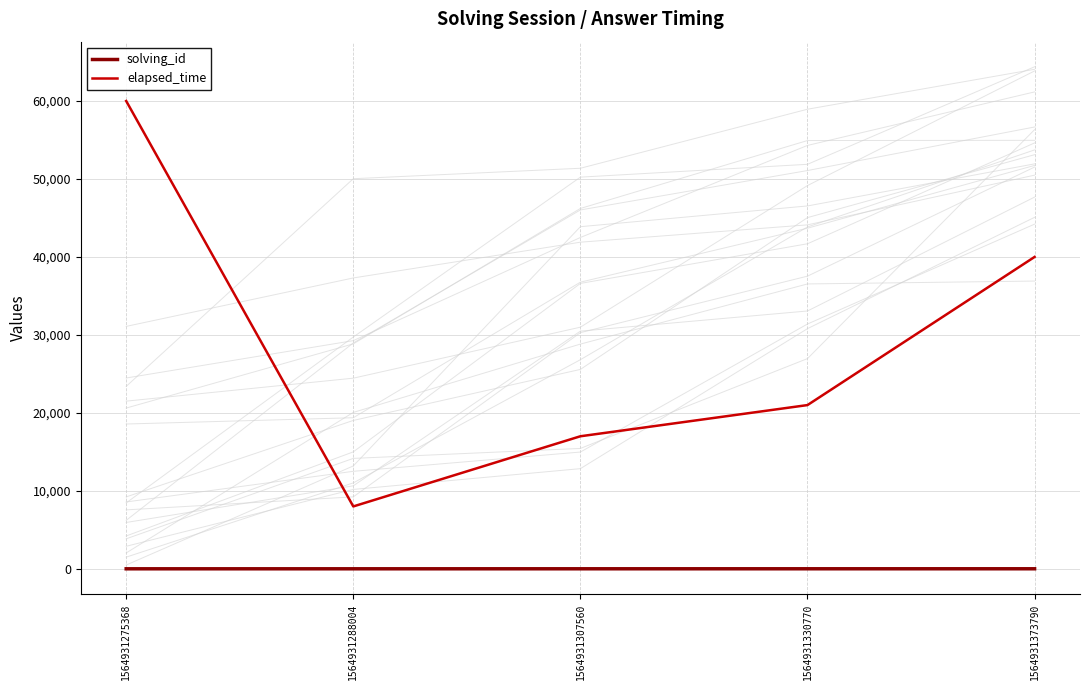

List the series in order of their overall mean, highest first.

elapsed_time, solving_id